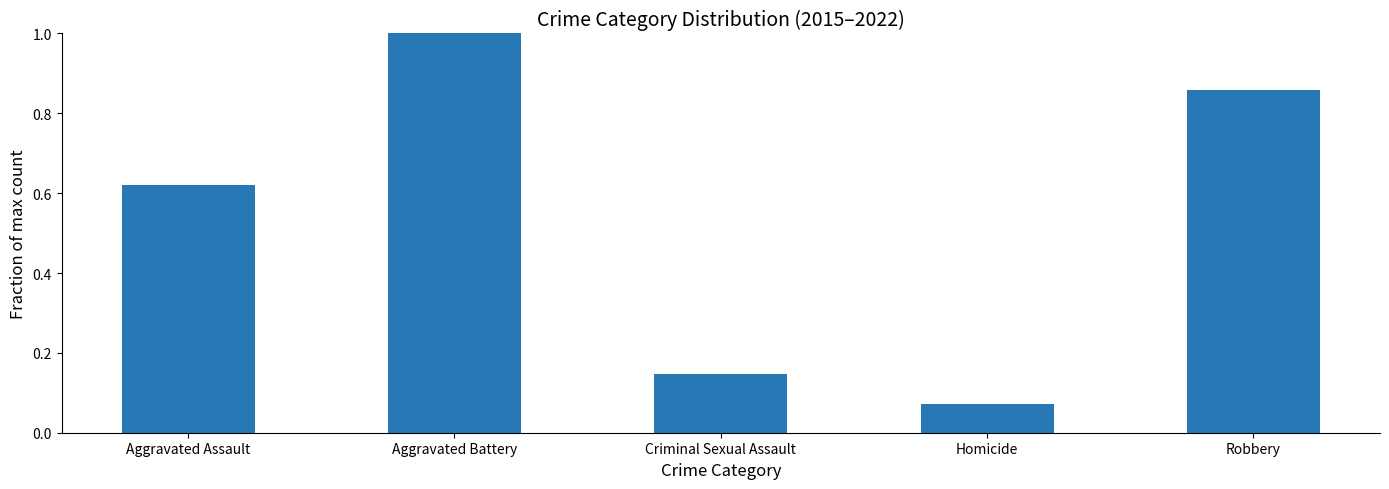

What position from the left is Aggravated Assault?

1